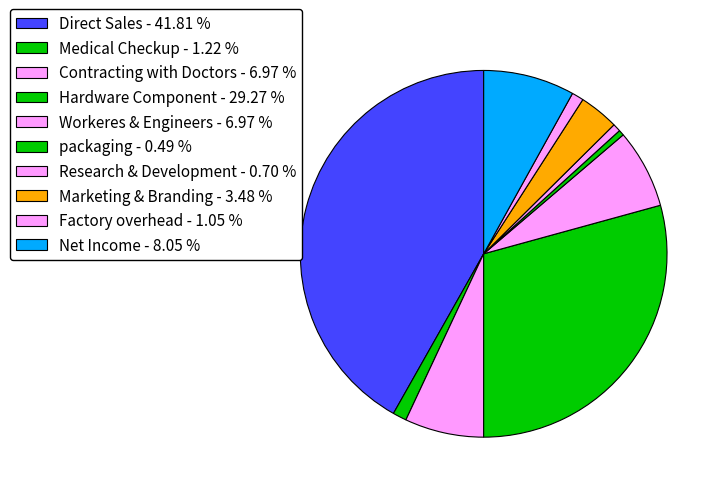

How many segments does this pie chart have?

10